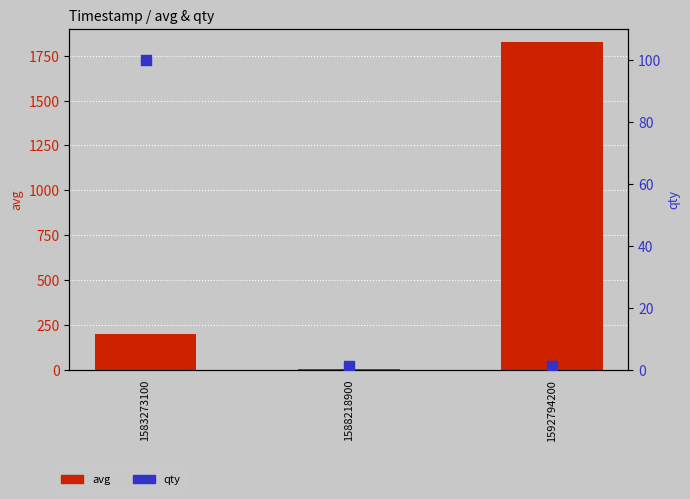

Which series has the largest Y range (max minus min)?

avg